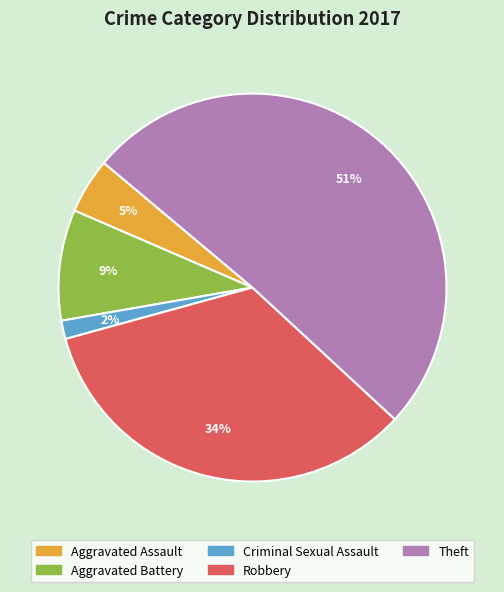

What is the ratio of the value at Theft to the value at Robbery?

1.5